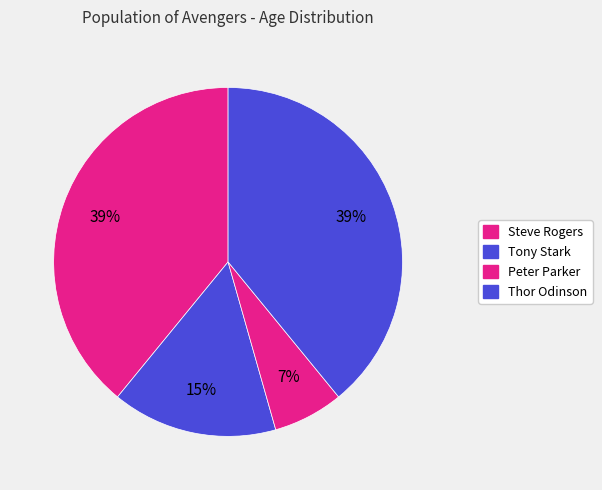

How many slices are in this pie chart?

4